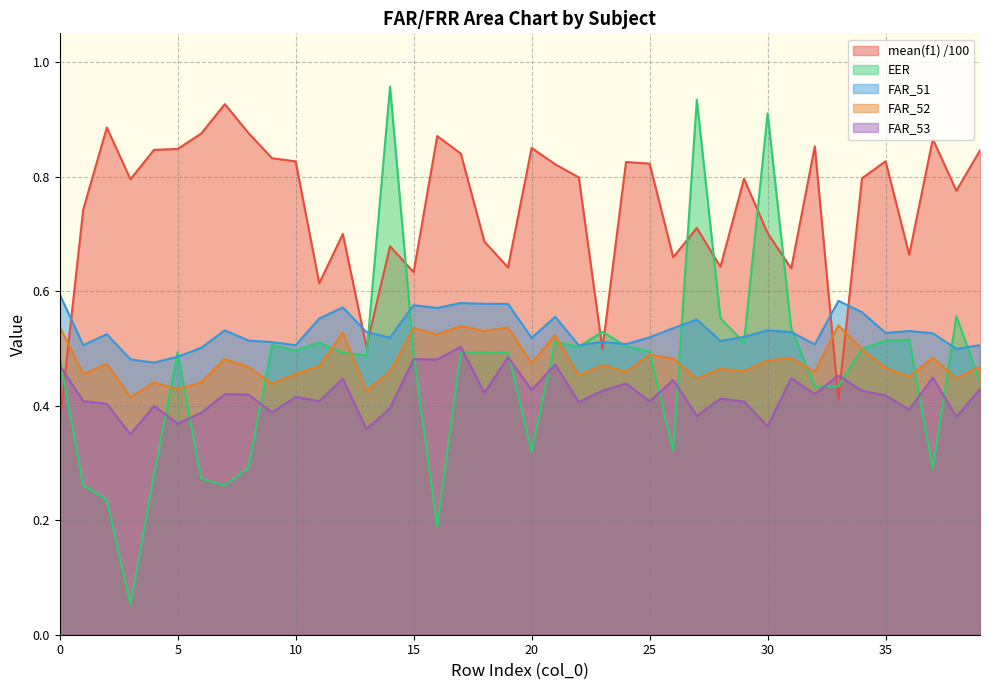

Count the mean(f1) values in the range 0 to 1.

40